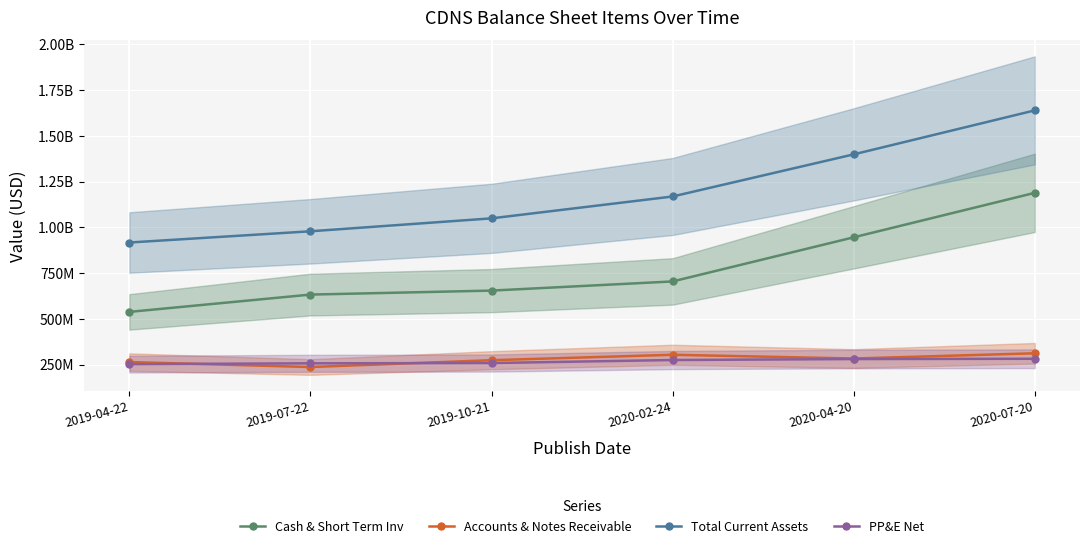

Which category has the lowest value in the Accounts & Notes Receivable series?

2019-07-22